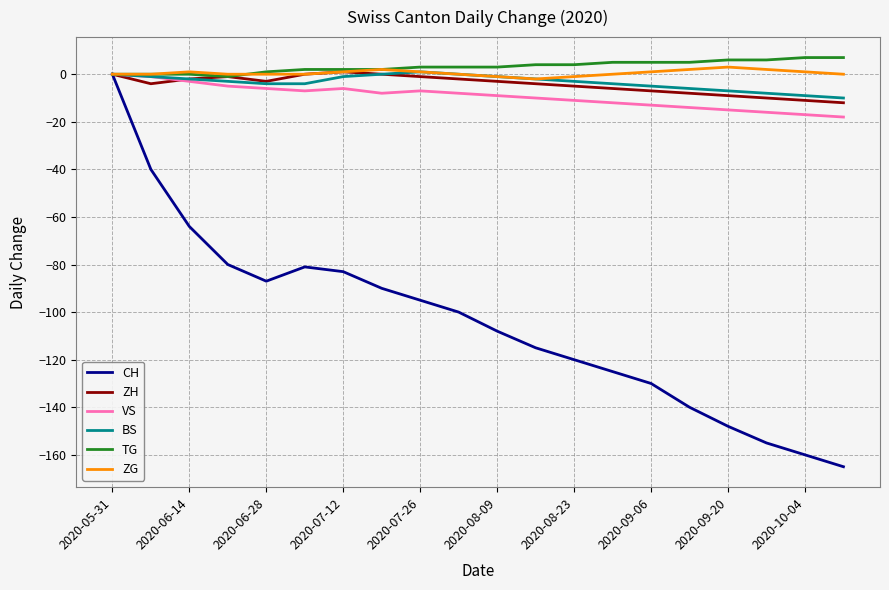

Which series has the widest spread of values?

CH